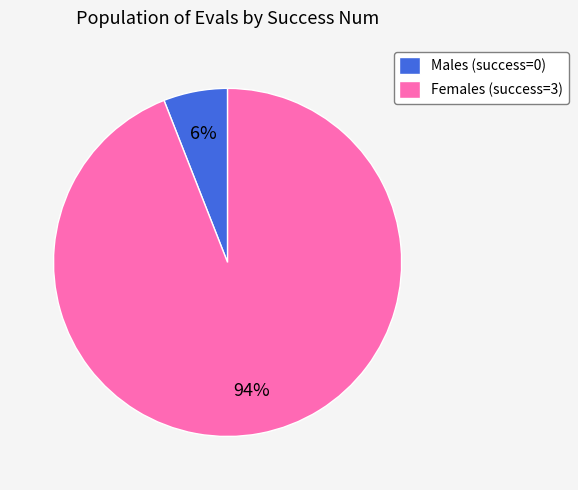

How many segments does this pie chart have?

2